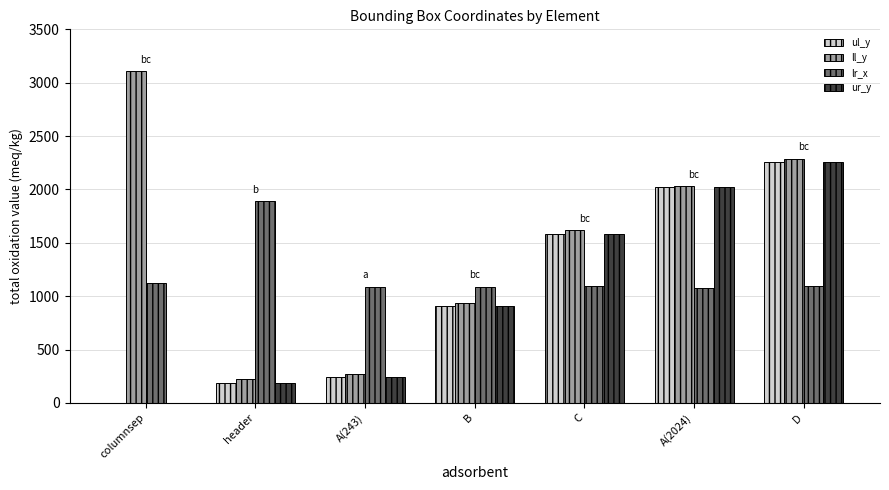

How many categories are shown in the chart?

7